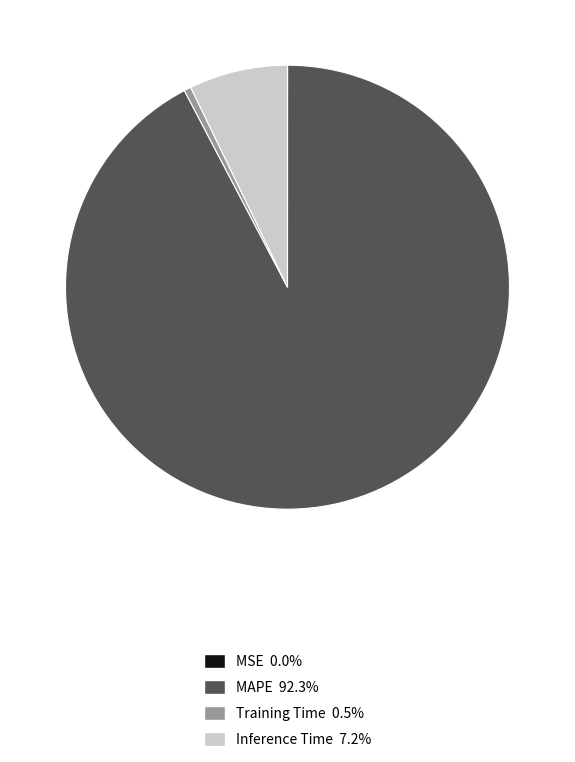

Is there a majority slice in this chart?

Yes